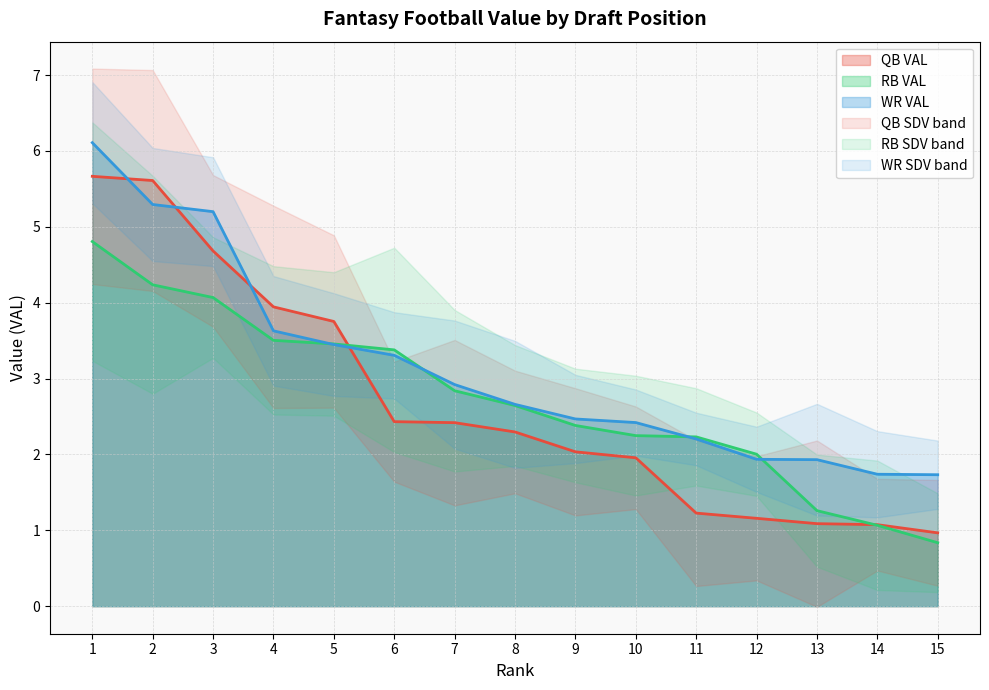

What value does the WR VAL series have at 15?

1.7